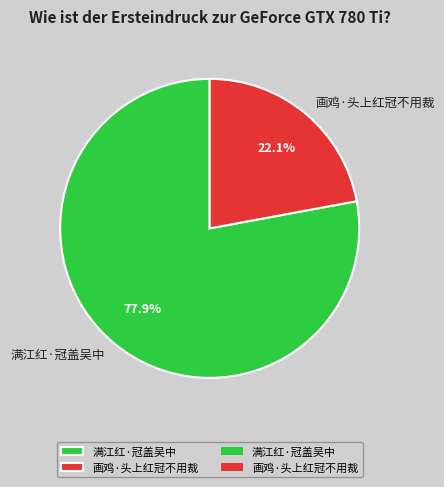

To the nearest percent, what portion does 画鸡·头上红冠不用裁 represent?

22%